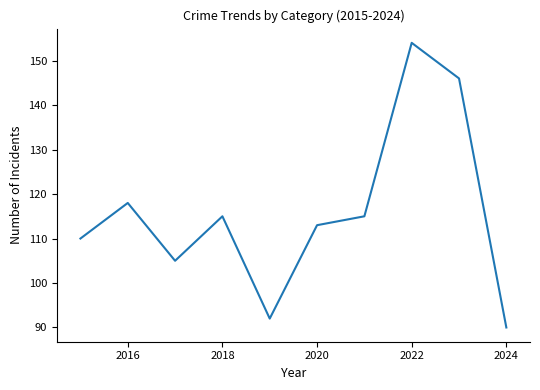

What is the maximum value shown in the chart?

154